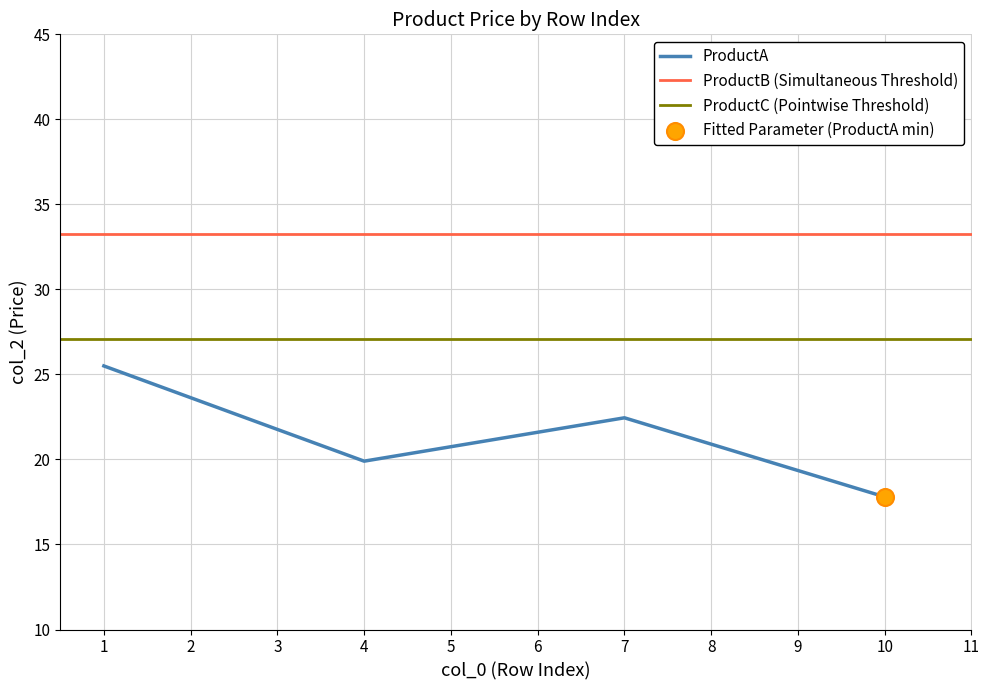

True or false: ProductA has more than 2 interior local peaks.

False